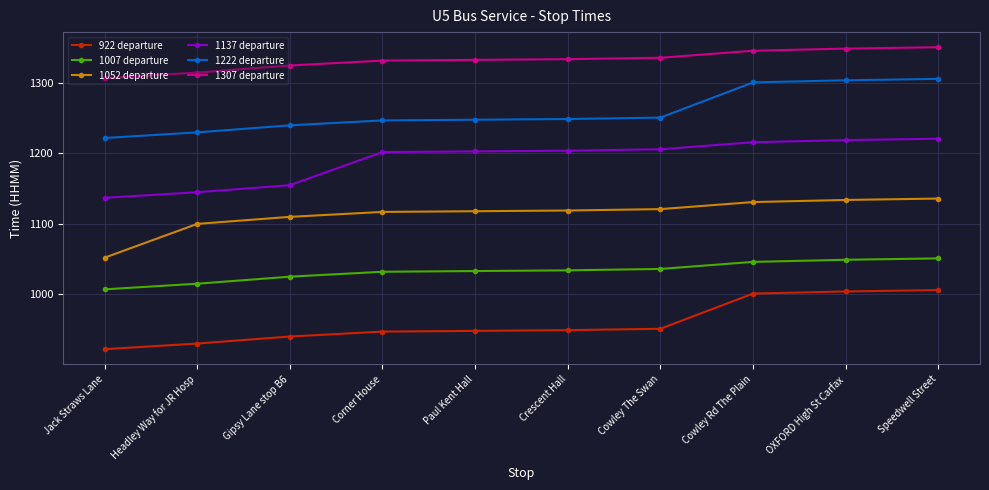

Is it true that 1222 departure equals 2010 at OXFORD High St Carfax?

False